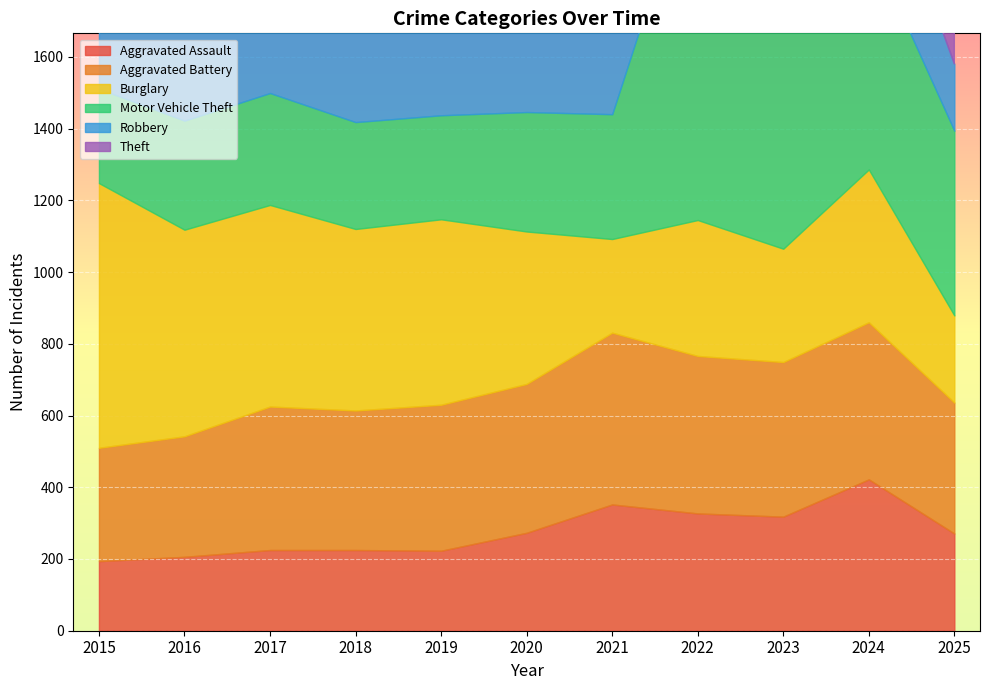

Which category has the lowest value across all series?

2025